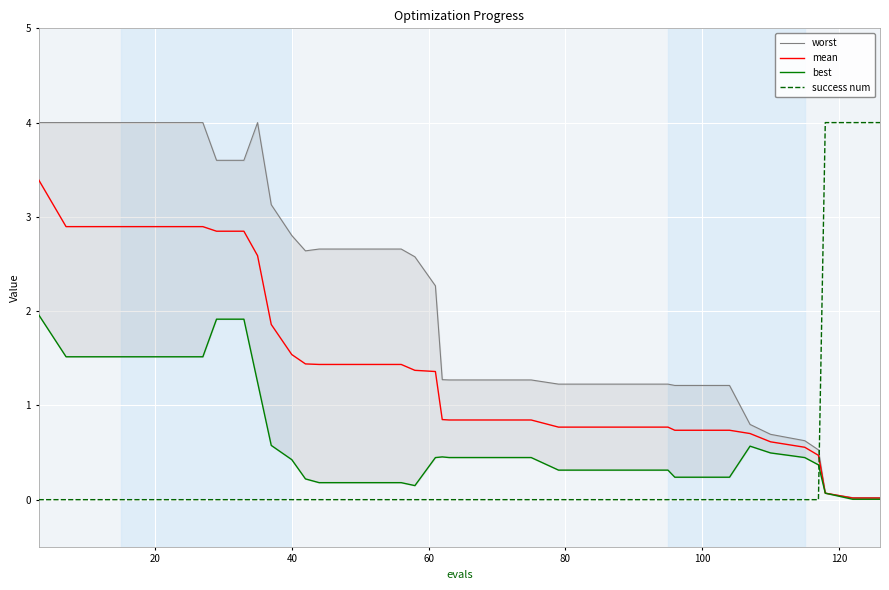

How many distinct data groups are displayed?

4